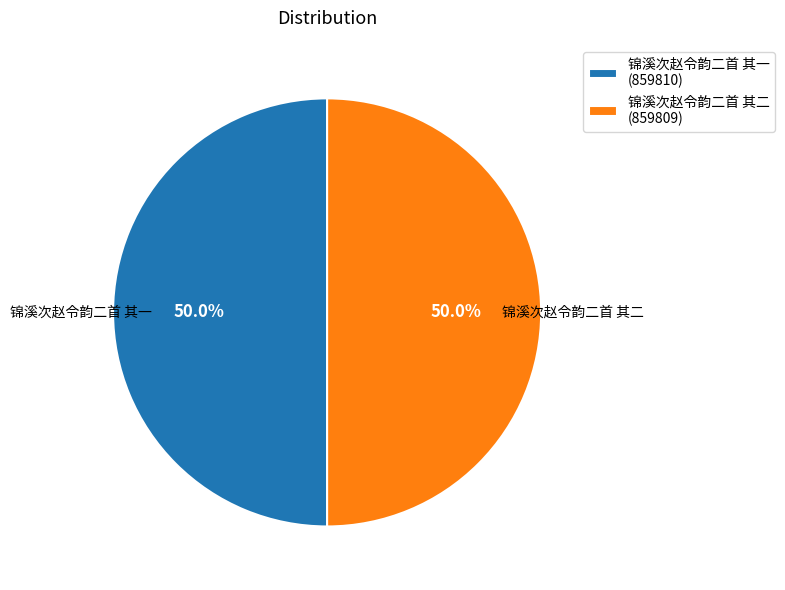

To the nearest percent, what portion does 锦溪次赵令韵二首 其二 represent?

50%